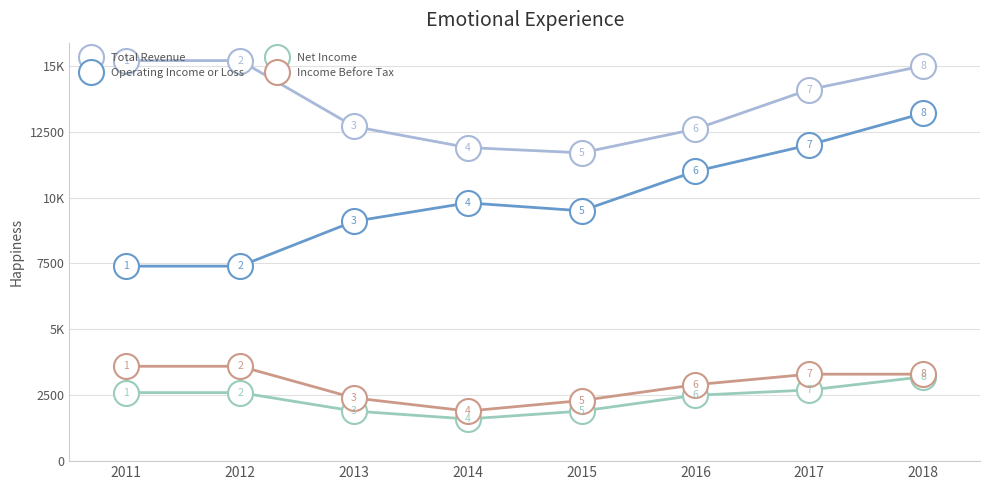

True or false: Operating Income or Loss and Net Income cross at least once.

False